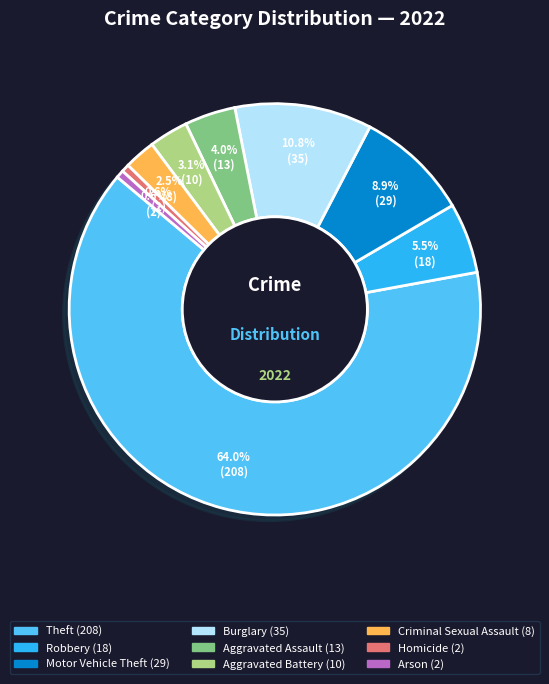

Is Robbery the majority of the pie?

No